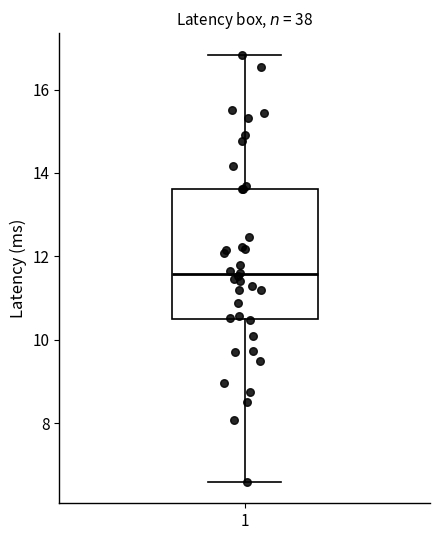

Transcribe this box plot: give where the median line is, the range the box spans, and where the two whiskers end, as read against the y-axis. The values are not printed on the chart, so give them approximately, as read against the axis.

median 11.6, box 10.4 to 13.6, whiskers 6.6 to 16.8